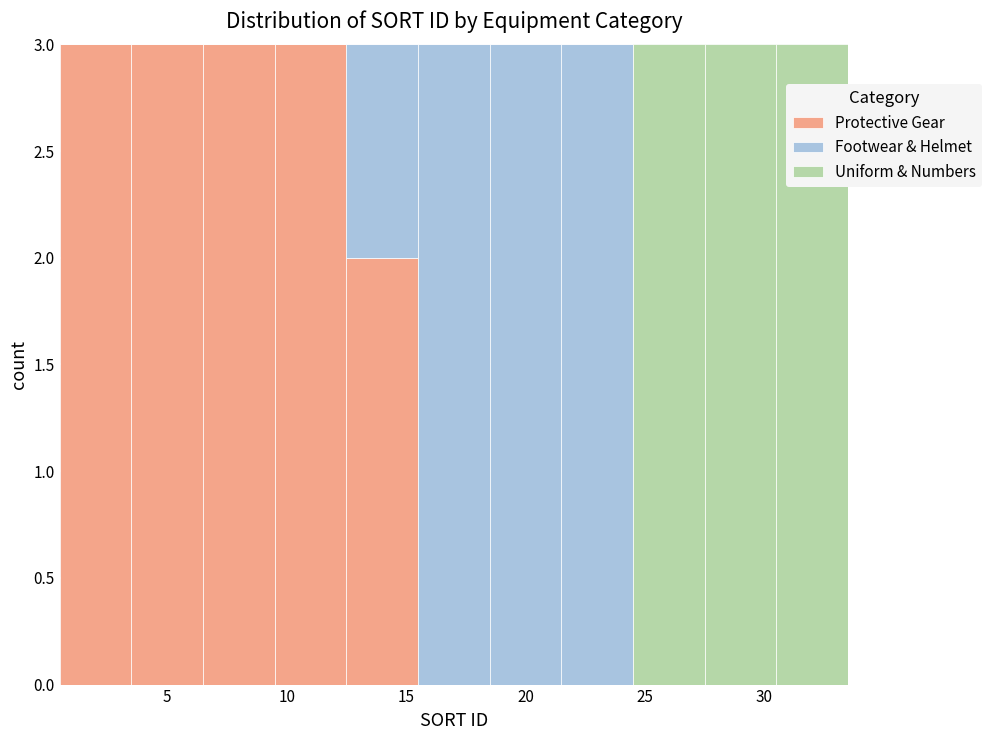

Reading left to right, transcribe this chart: for each stacked bar, give the range it covers on the x-axis and its total height. The values are not printed on the chart, so give them approximately, as read against the axis.

0.5 to 3.5: 3
3.5 to 6.5: 3
6.5 to 9.5: 3
9.5 to 12.5: 3
12.5 to 15.5: 3
15.5 to 18.5: 3
18.5 to 21.5: 3
21.5 to 24.5: 3
24.5 to 27.5: 3
27.5 to 30.5: 3
30.5 to 33.5: 3